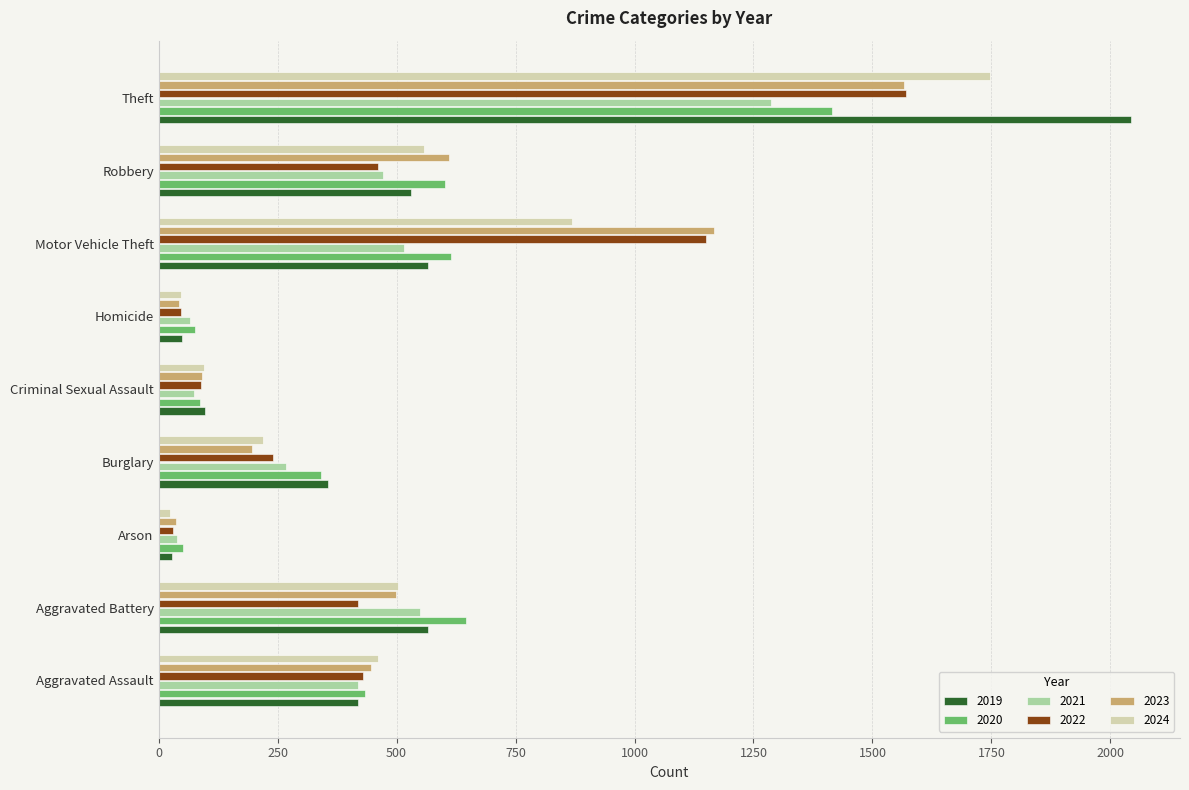

How many data points in 2022 are less than 418?

4